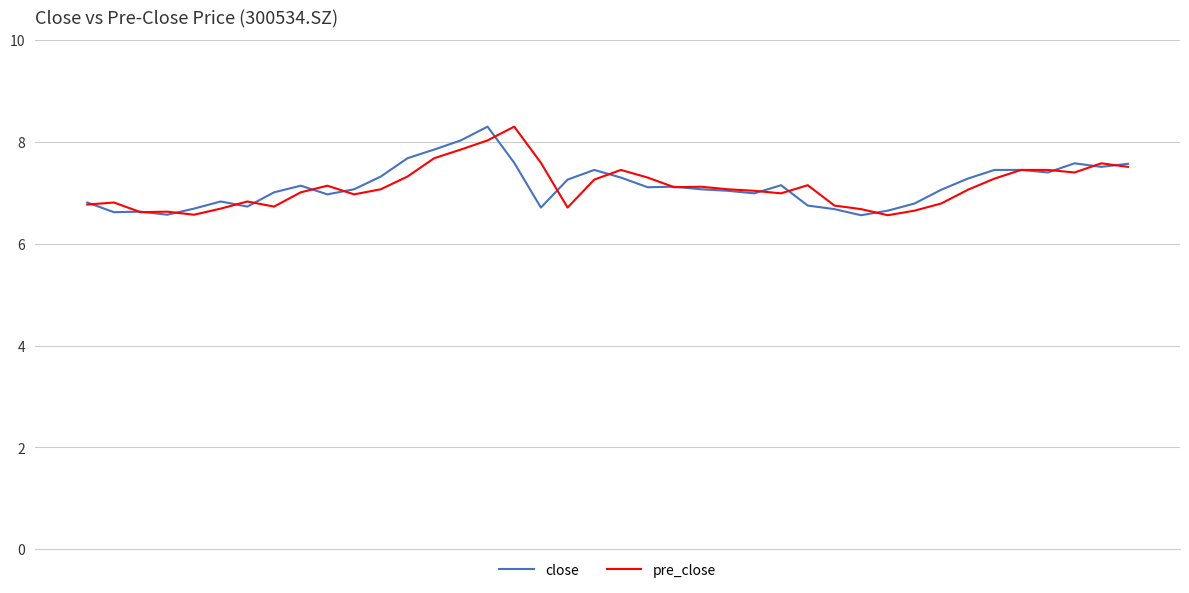

What is the greatest value displayed?

8.3